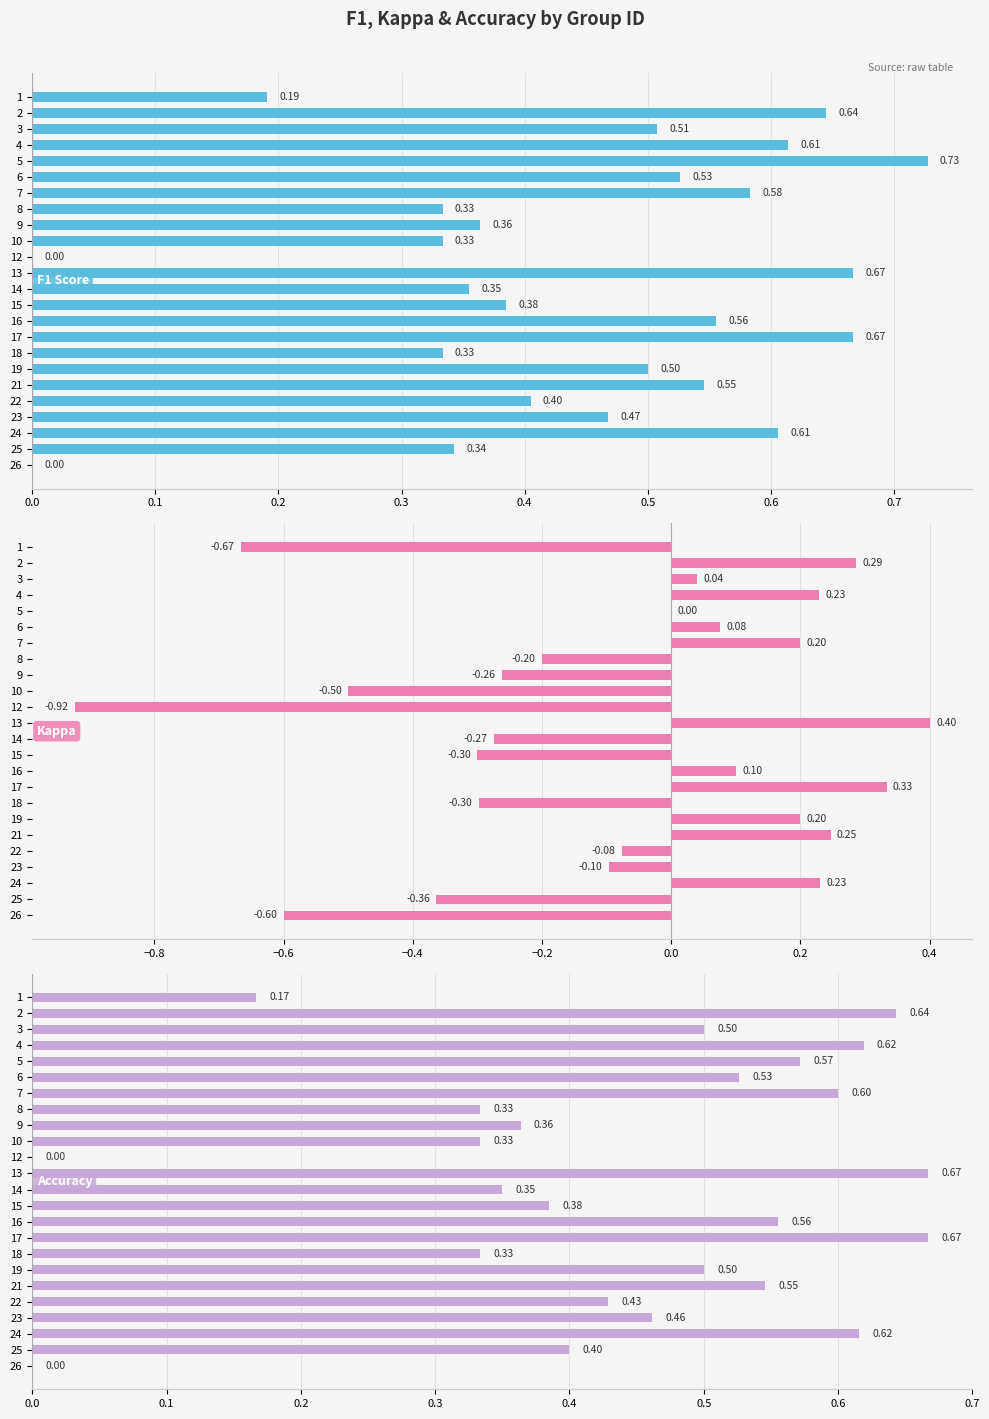

Count the number of categories in the chart.

24